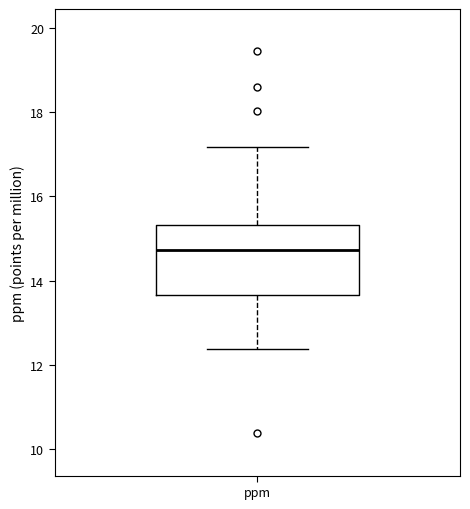

Read this box plot against the y-axis: the position of the median line, the range covered by the box, and the ends of both whiskers. The values are not printed on the chart, so give them approximately, as read against the axis.

median 14.8, box 13.6 to 15.4, whiskers 12.4 to 17.2